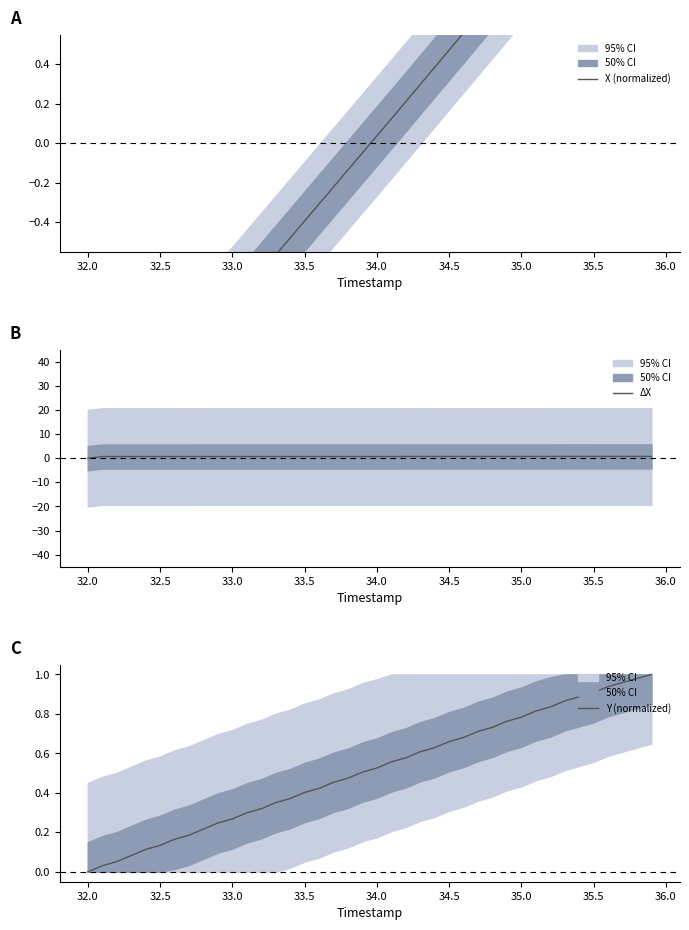

Is it true that Y (normalized) equals 0.6 at 32.0?

False